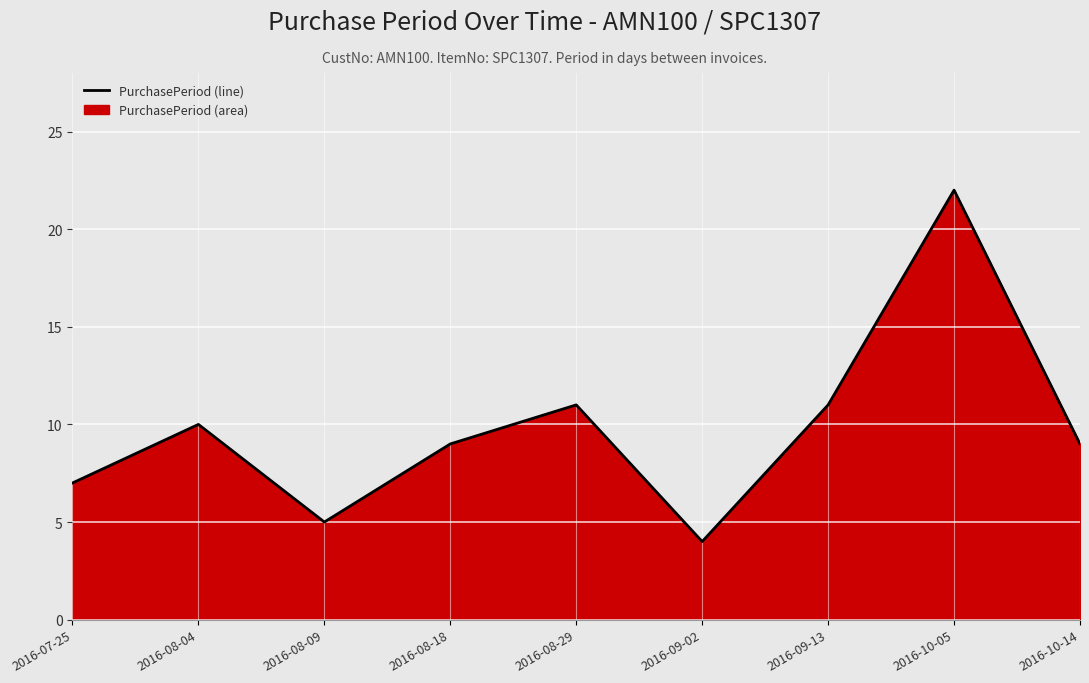

What is the label of the 3rd point from the right?

2016-09-13